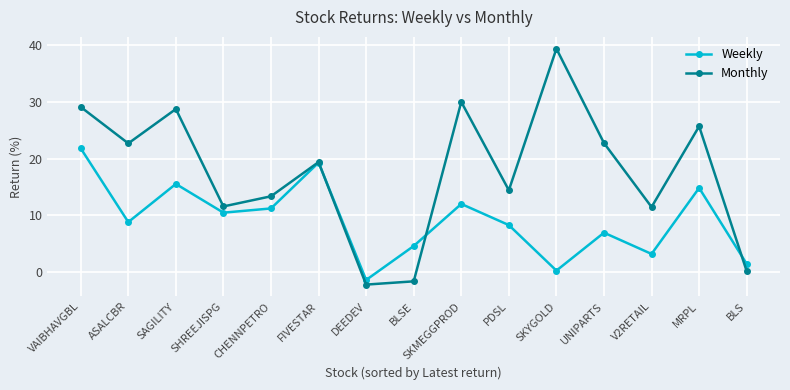

How many values in Weekly are below zero?

1